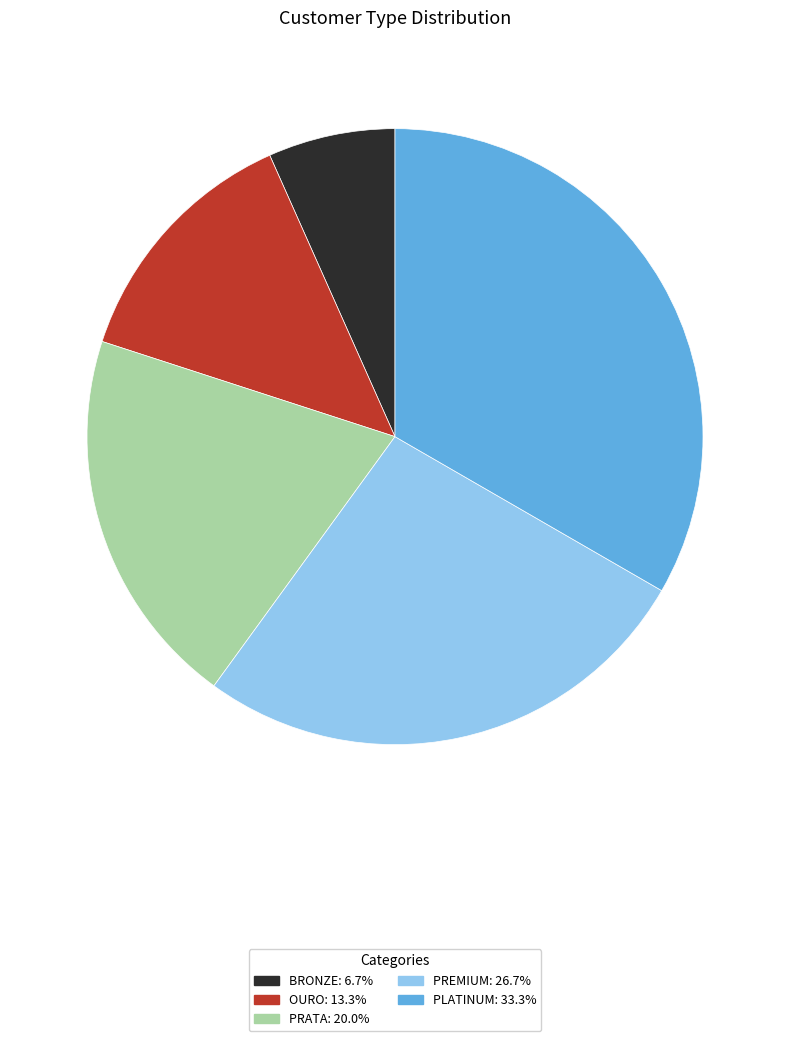

Do BRONZE: 6.7% and PRATA: 20.0% together represent more than half of the pie?

No